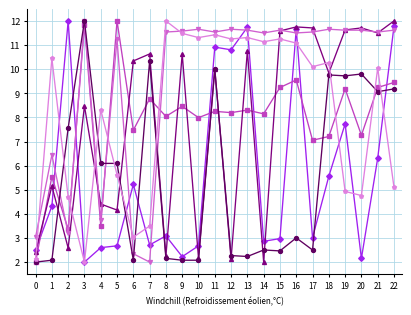

What is the difference between the highest and lowest values at 17?

9.2